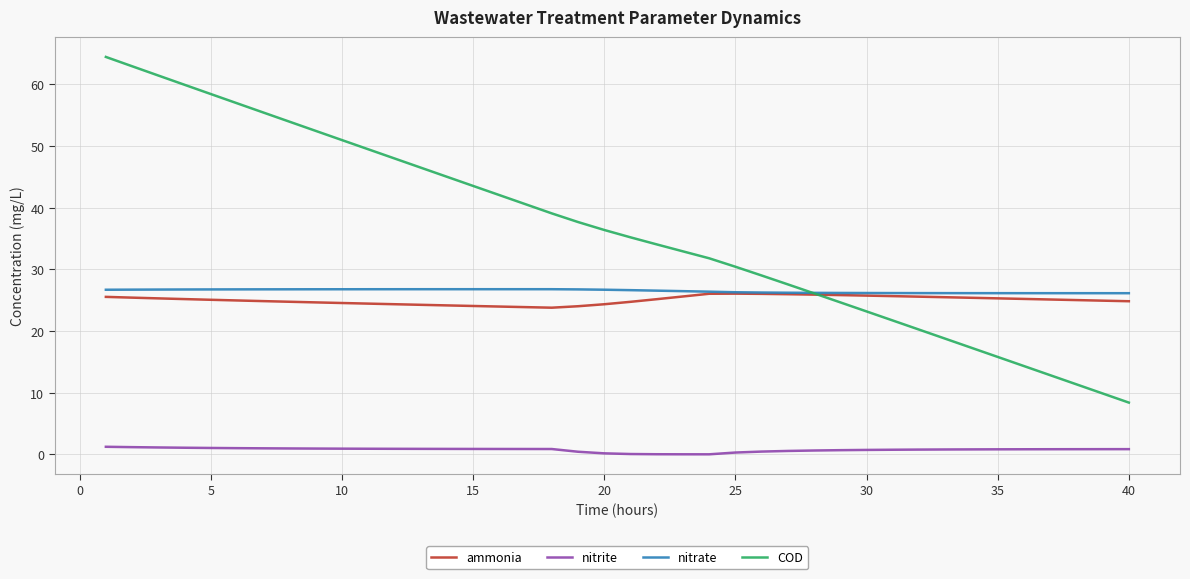

True or false: nitrate and nitrite intersect in this chart.

False